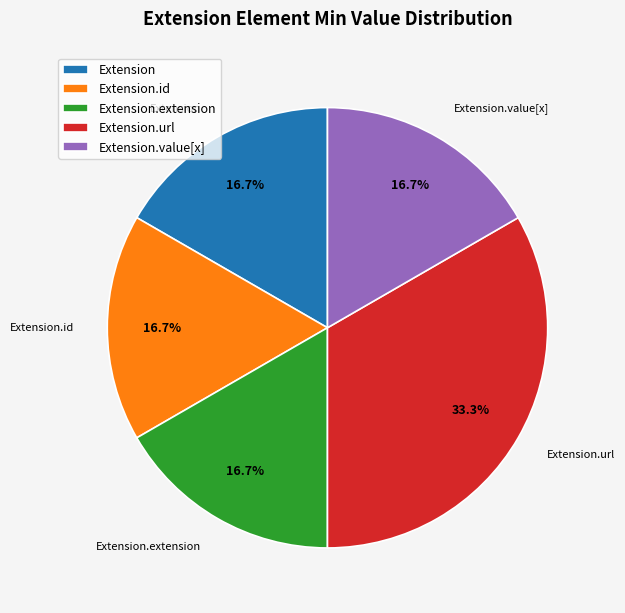

What is the largest slice in the pie chart?

Extension.url